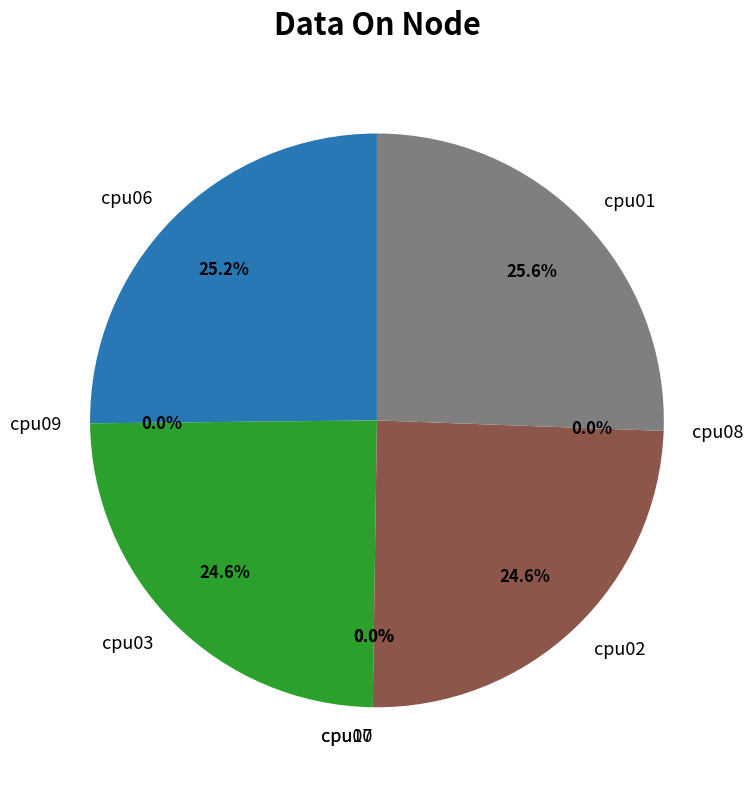

Is cpu07 the majority of the pie?

No